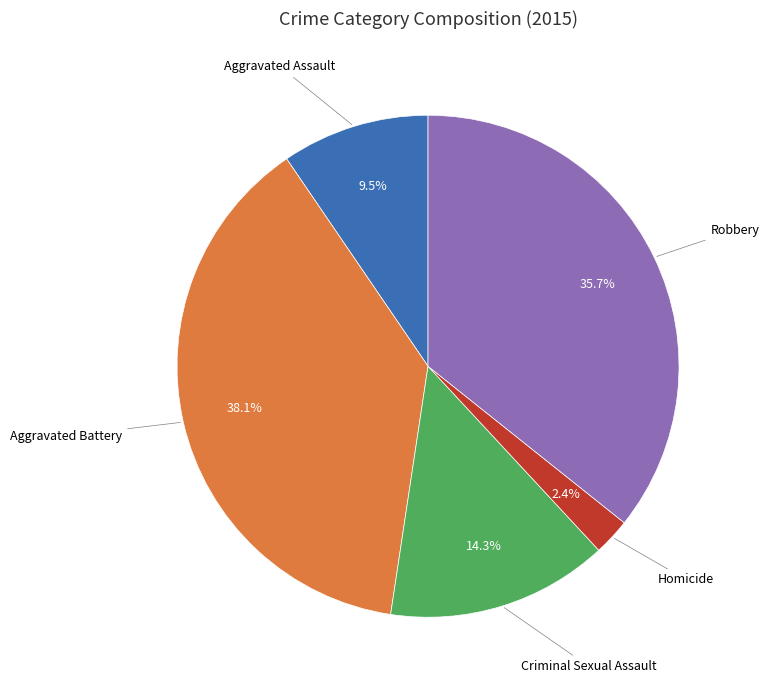

Which category has the biggest portion of the pie?

Aggravated Battery